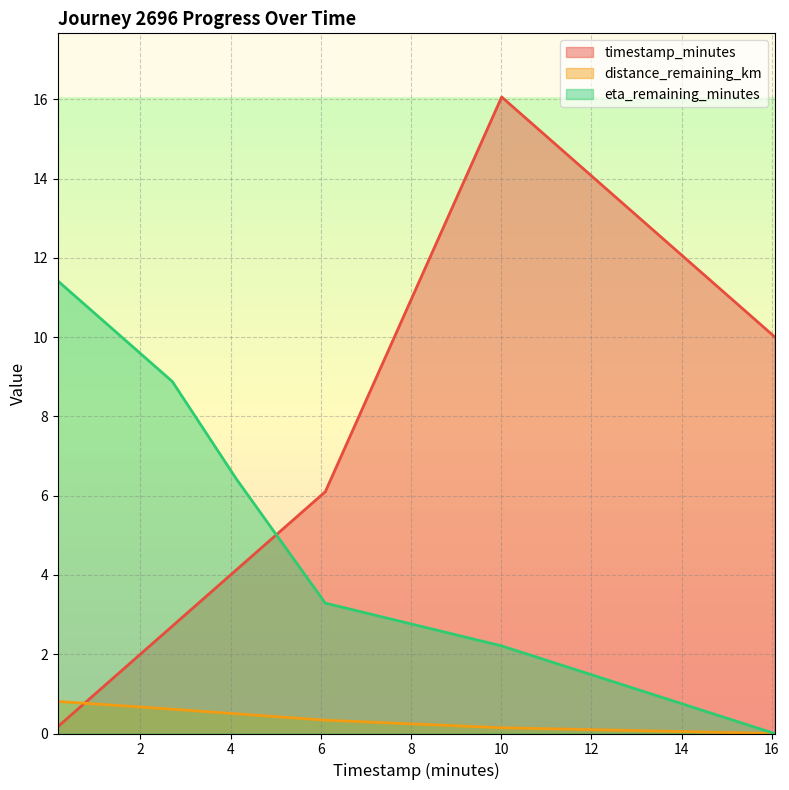

What is the difference between the timestamp_minutes values at 2.71 and 16.06?

7.3